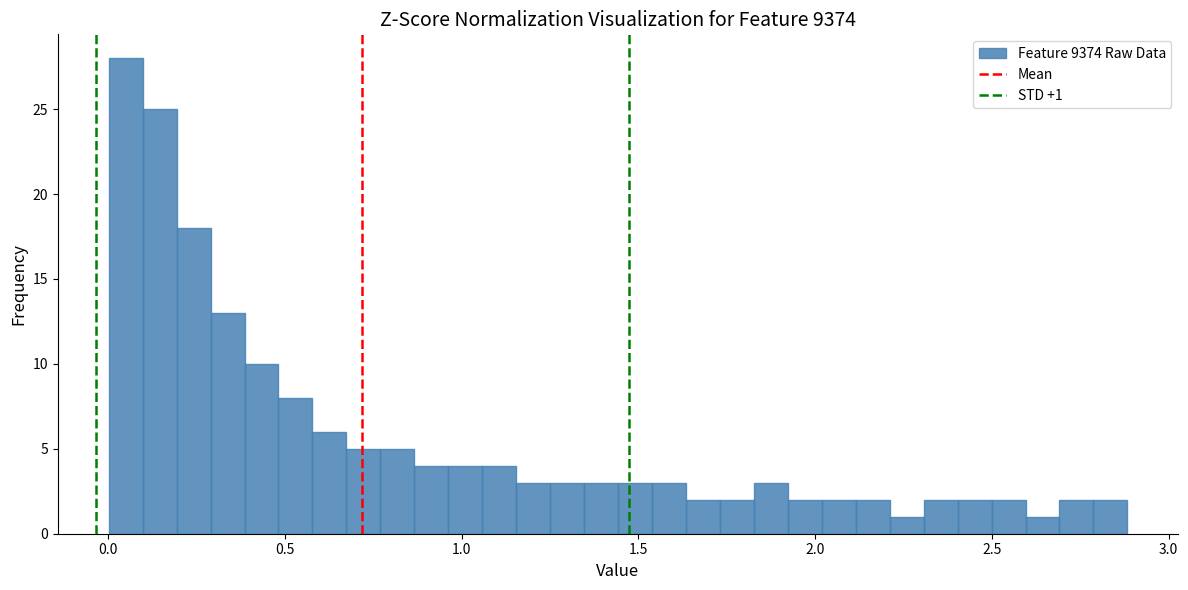

Around what value on the x-axis is the tallest bar? Give the approximate position of its centre, as read against the axis.

0.05